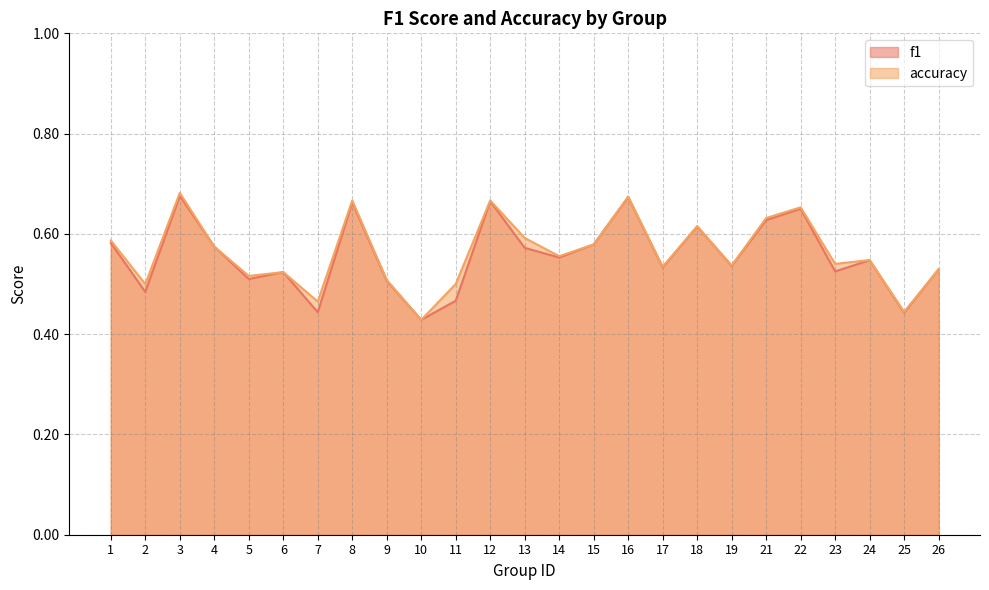

True or false: f1 has a value of 0.5 at 17.

True